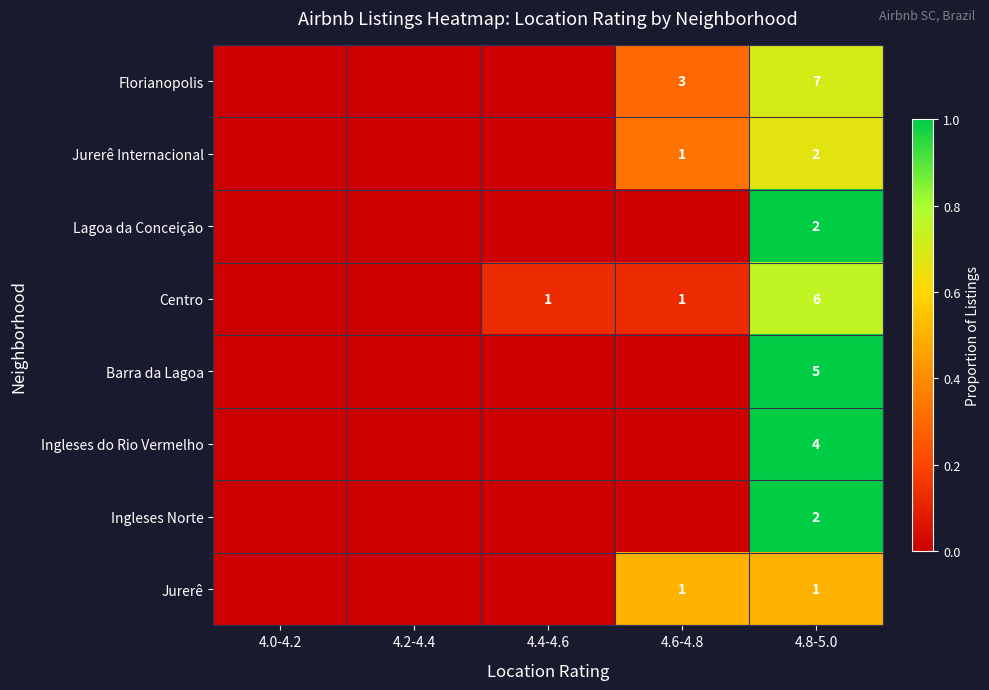

What is the spread (max minus min) of values at 4.8-5.0?

6